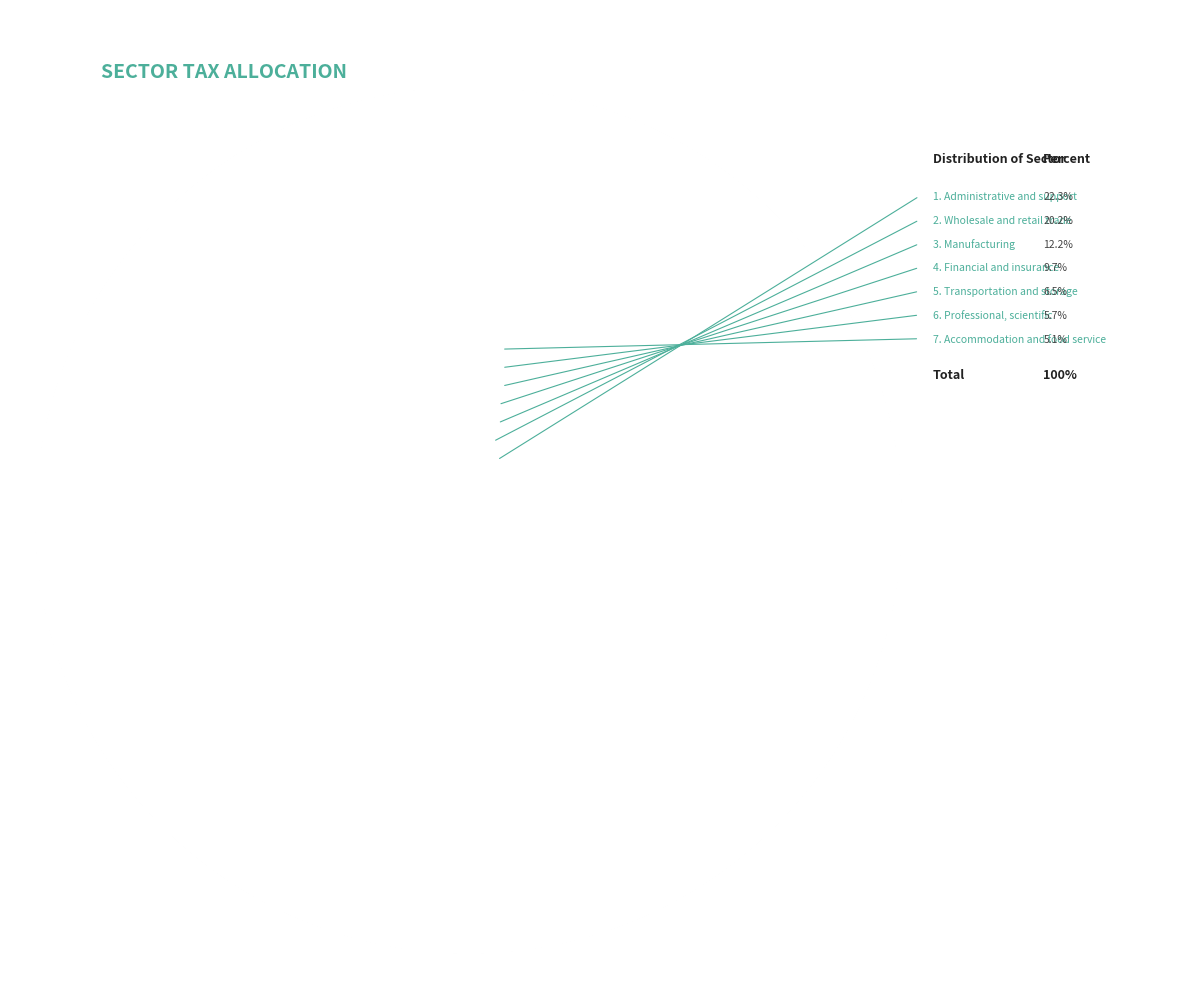

Does Mining and quarrying account for over 50% of the chart?

No